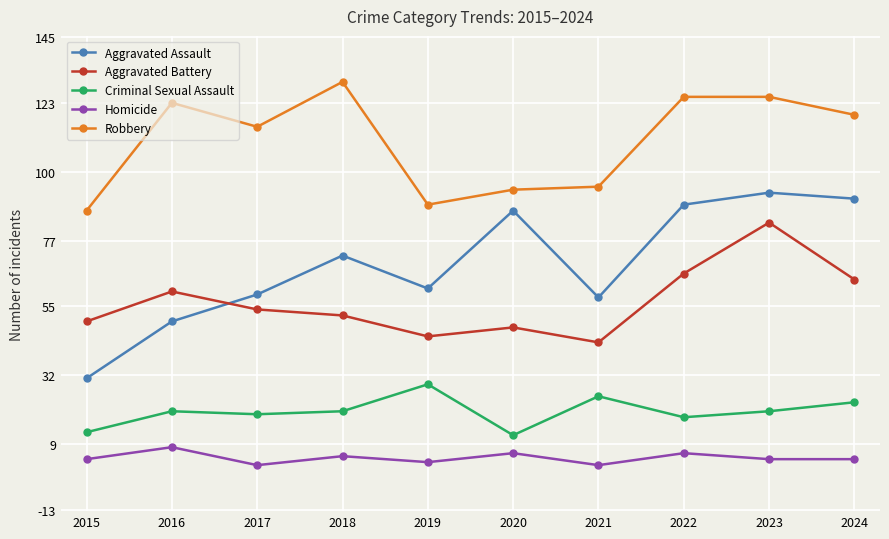

Does the chart display data point markers on the line(s)?

Yes